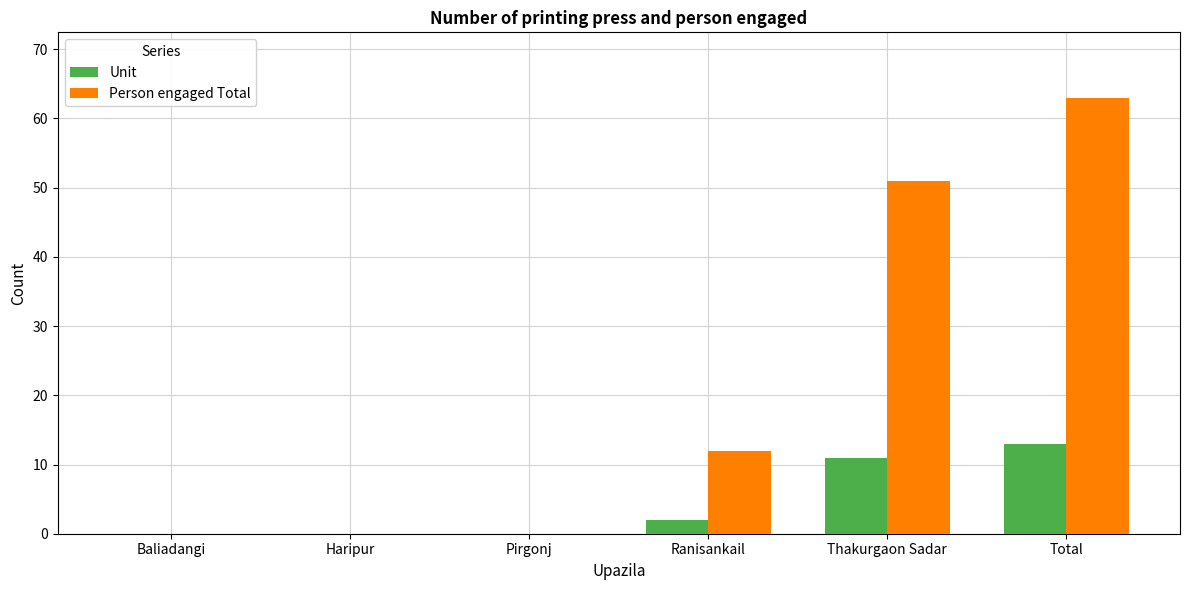

Which series has the largest range (max minus min)?

Person engaged Total